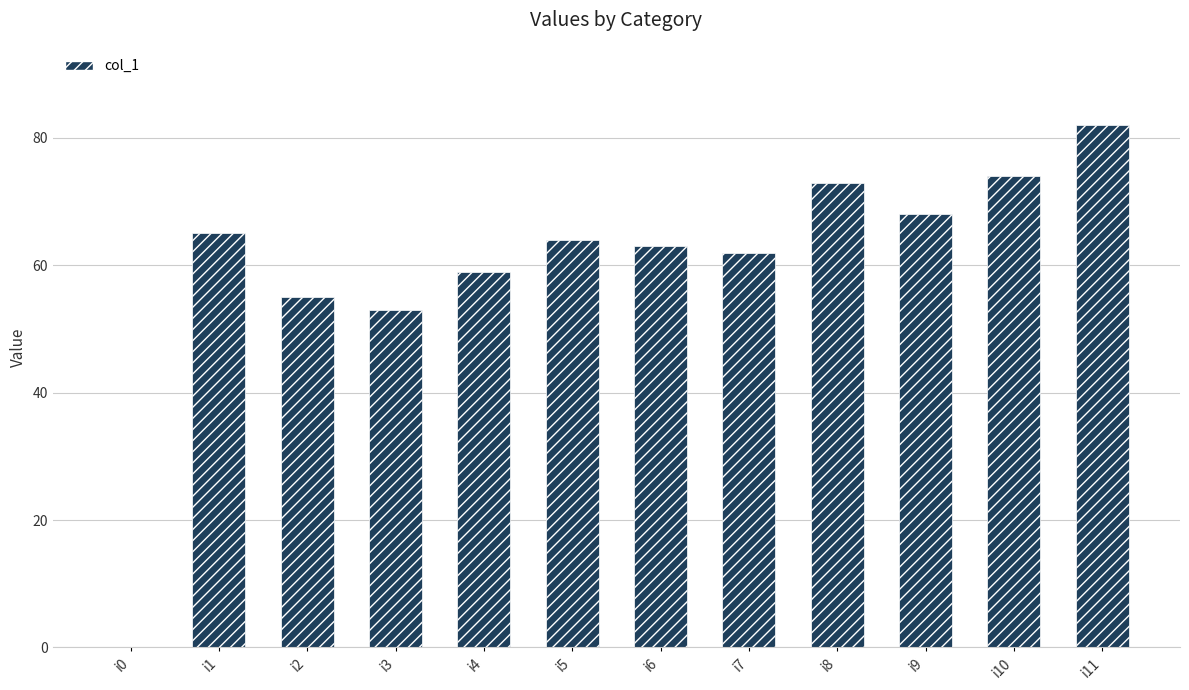

What is the ratio of the value at i10 to the value at i7?

1.2